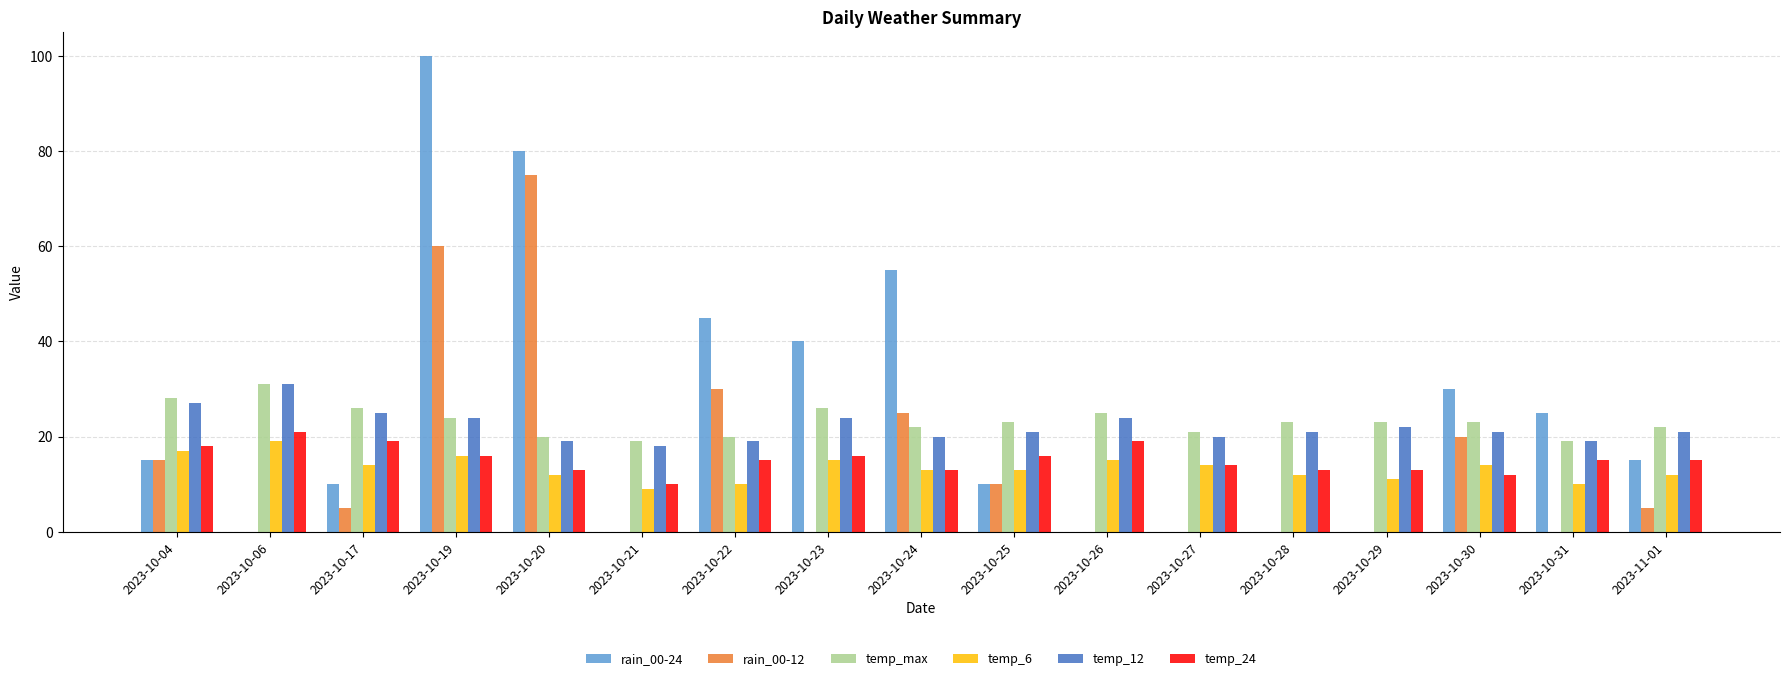

The value of temp_max at 2023-10-31 is 19. True or false?

True